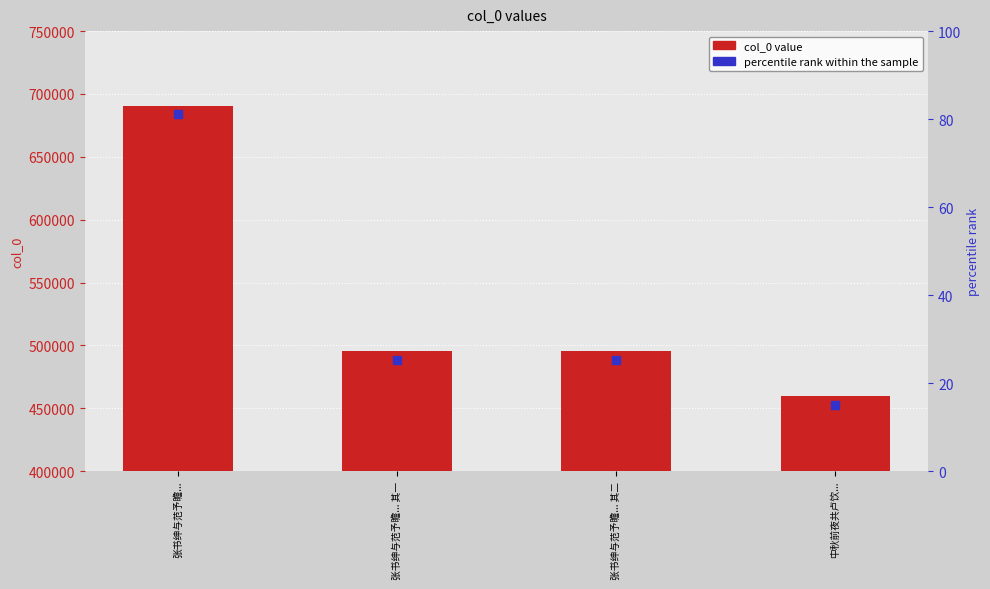

Which label corresponds to the smallest value in the chart?

中秋前夜共卢饮...